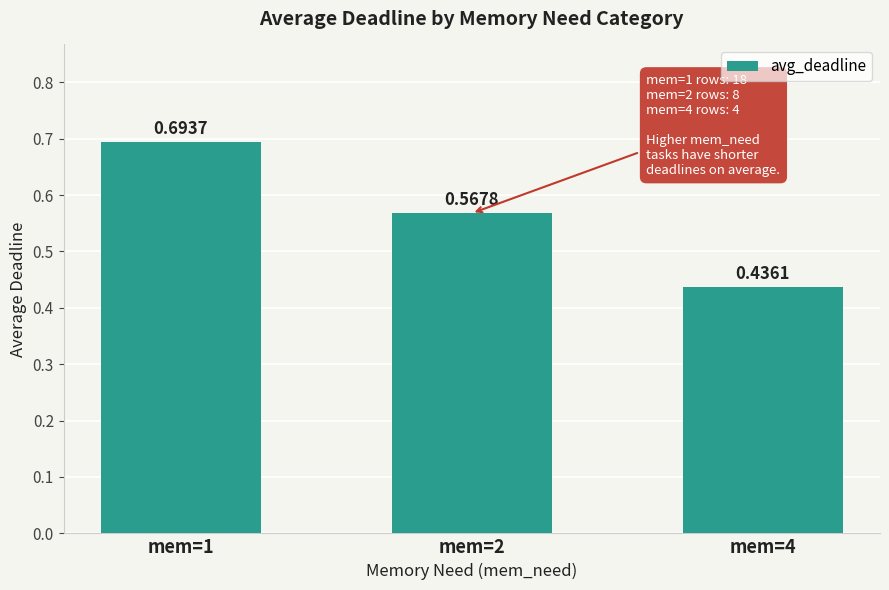

Are the bars grouped side by side (vs. stacked)?

No